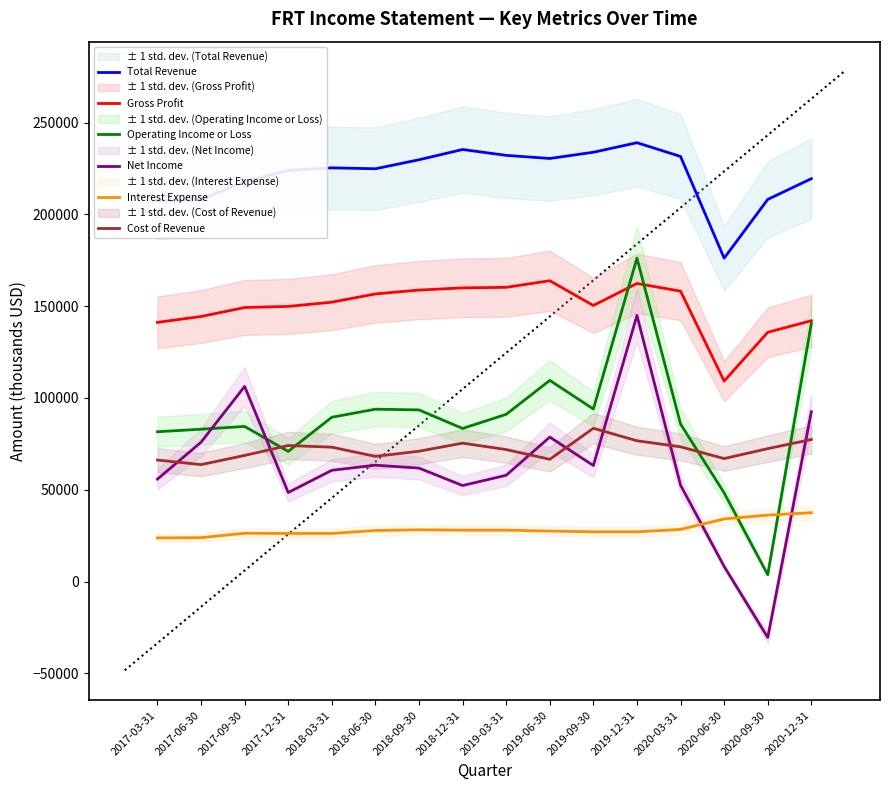

What is the minimum value for Cost of Revenue?

63700